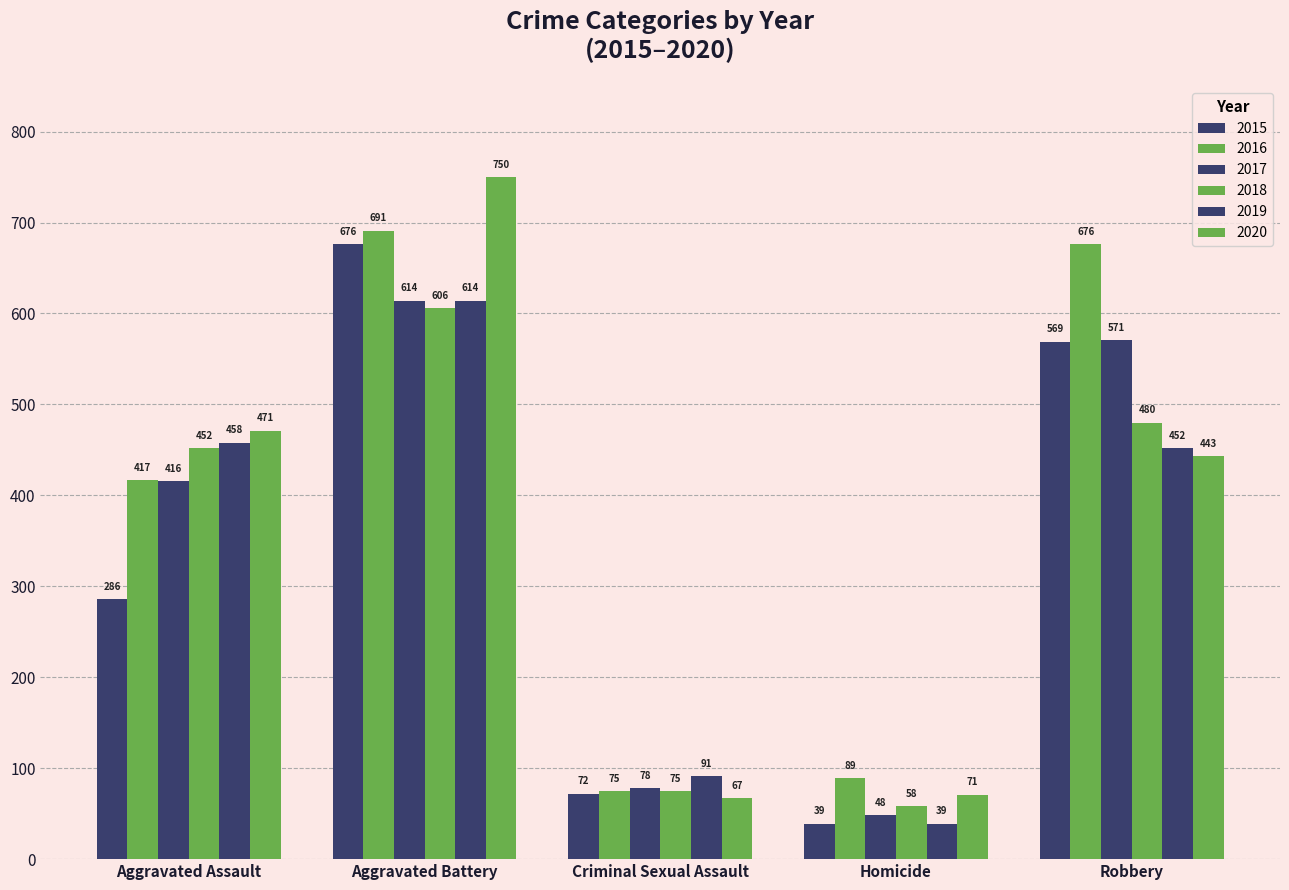

What is the difference between the highest and lowest values at Robbery?

233